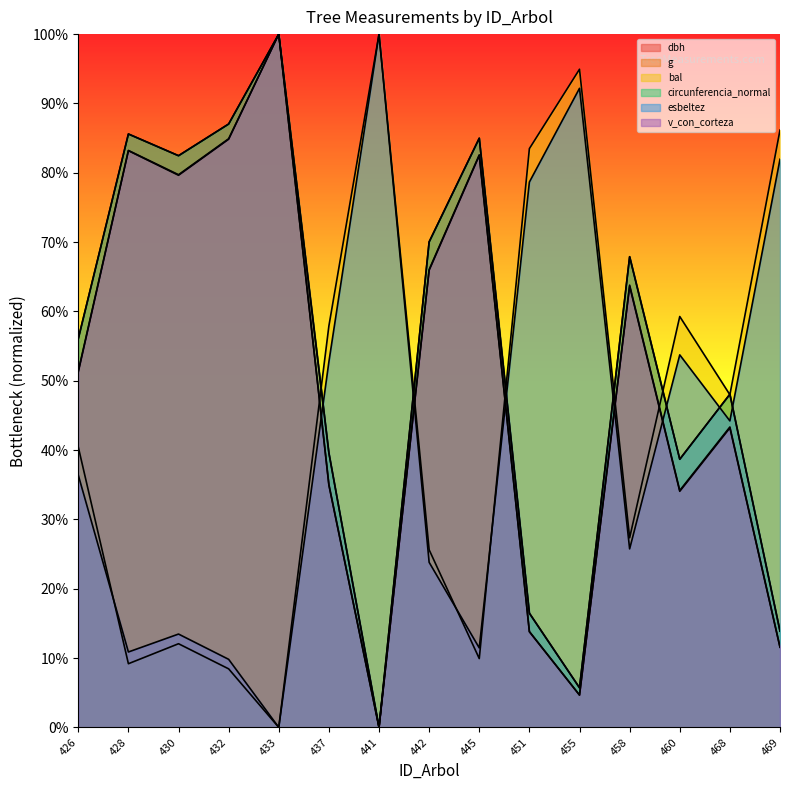

True or false: circunferencia_normal and bal intersect in this chart.

True